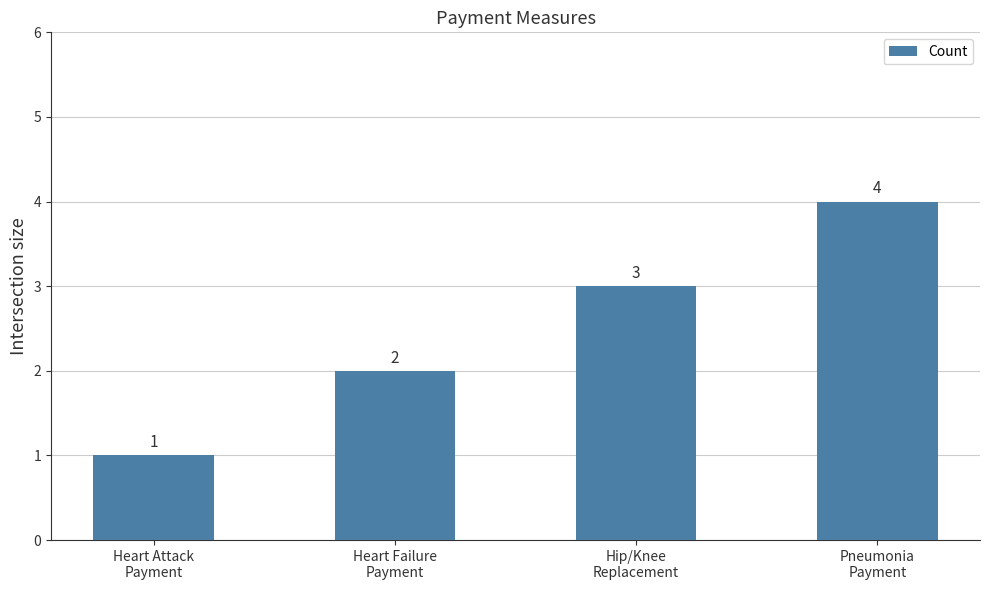

How many values are between 2 and 4?

3